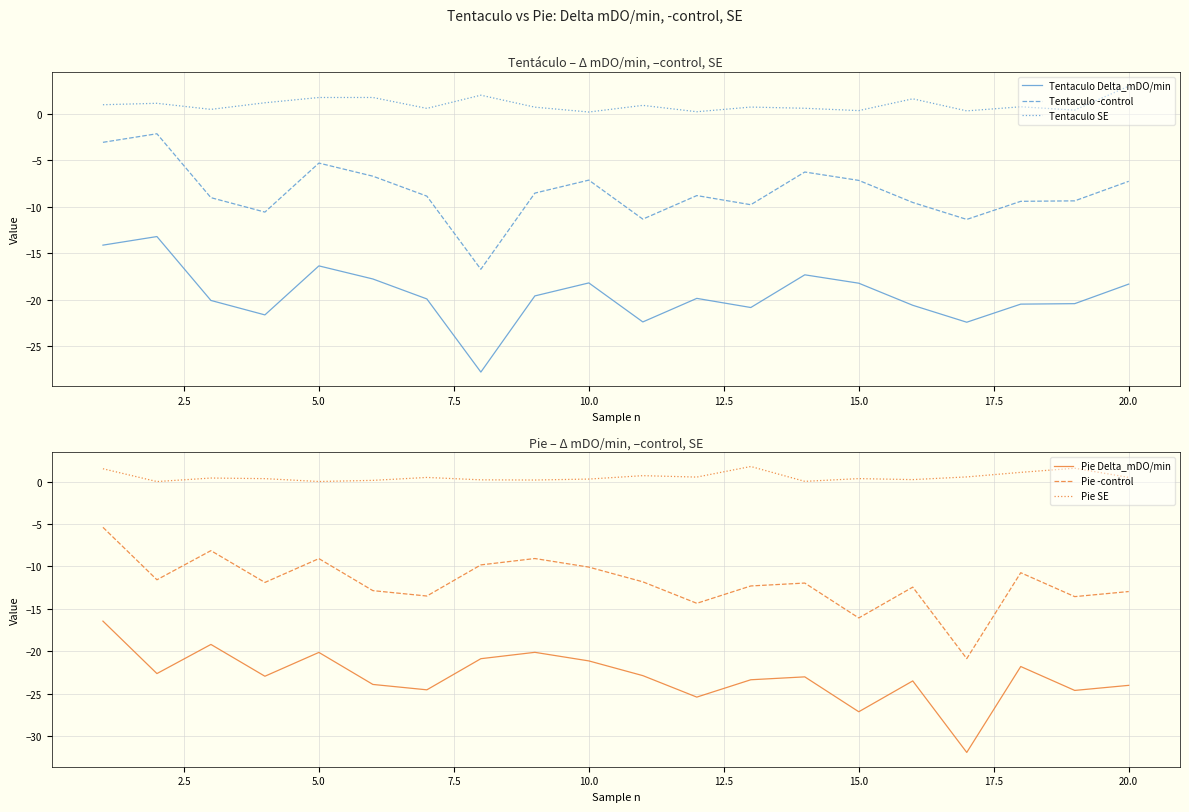

In Pie SE, how many points are lower than both neighbors (excluding endpoints)?

6